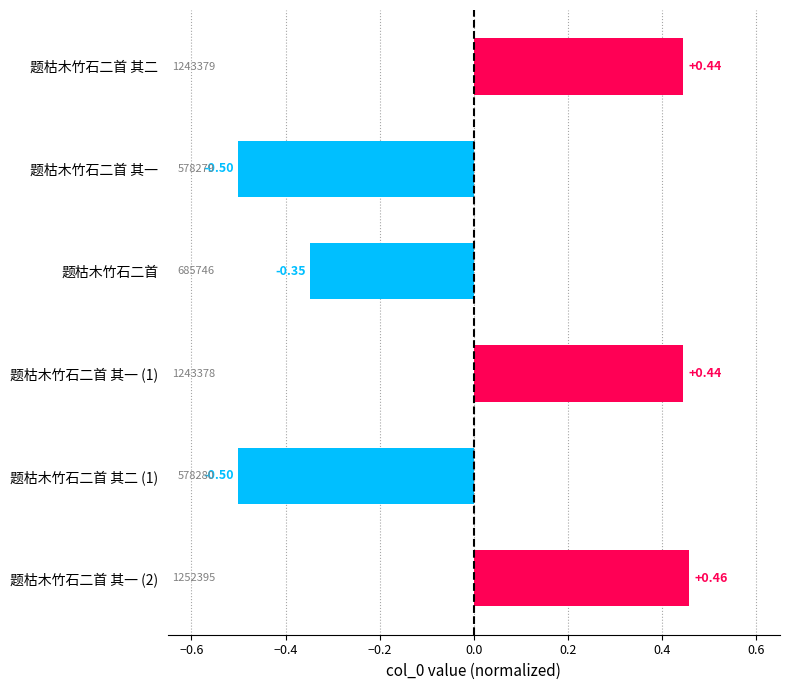

What is the label of the 3rd bar from the top?

题枯木竹石二首